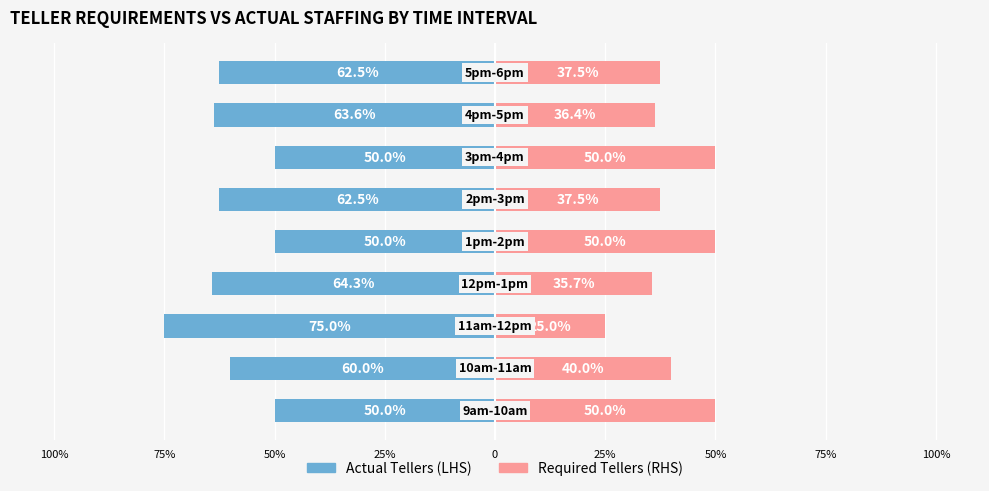

Reading left to right, what are all the values shown in this chart?

Actual (LHS): -50.0	-60.0	-75.0	-64.3	-50.0	-62.5	-50.0	-63.6	-62.5
Required (RHS): 50.0	40.0	25.0	35.7	50.0	37.5	50.0	36.4	37.5